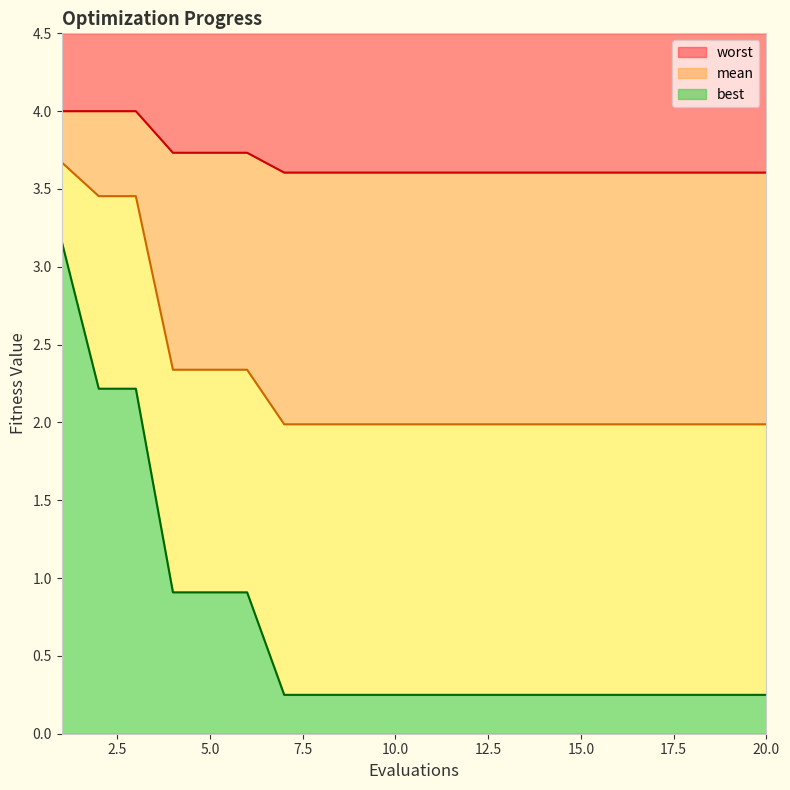

True or false: best and worst intersect in this chart.

False